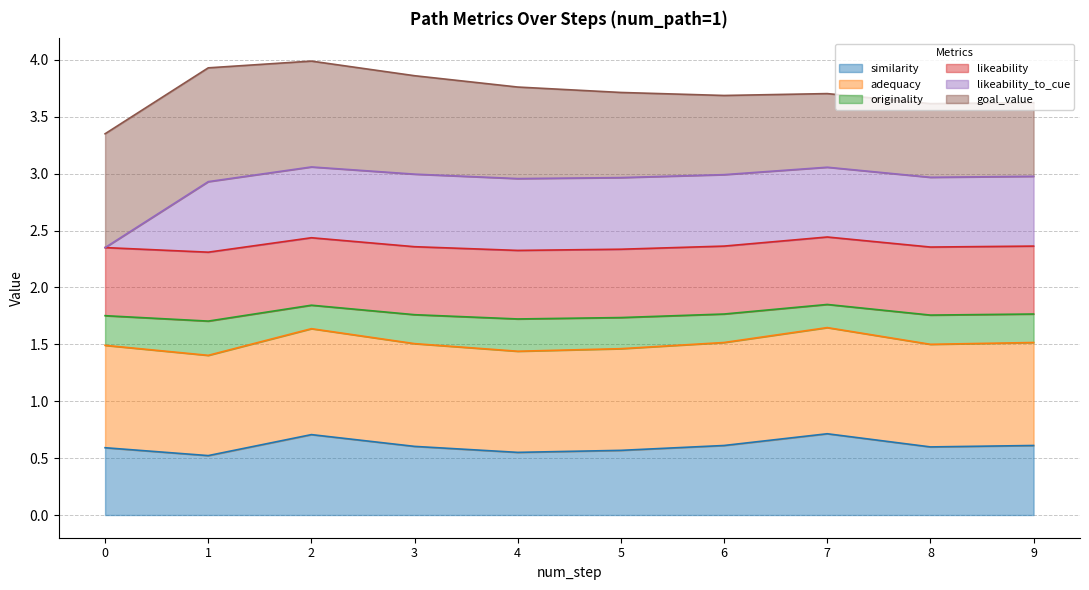

Where is adequacy nearest to the value 1?

1